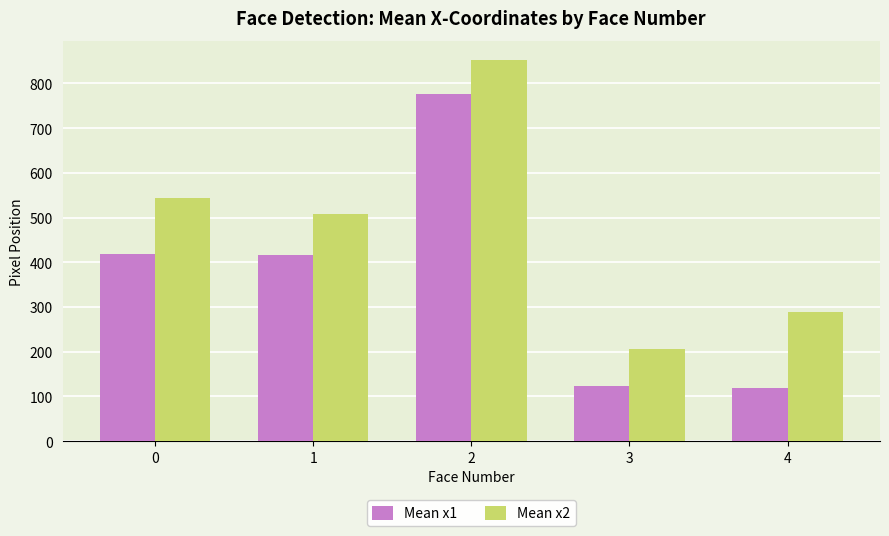

Is it true that Mean x1 equals 1210.4 at 2?

False